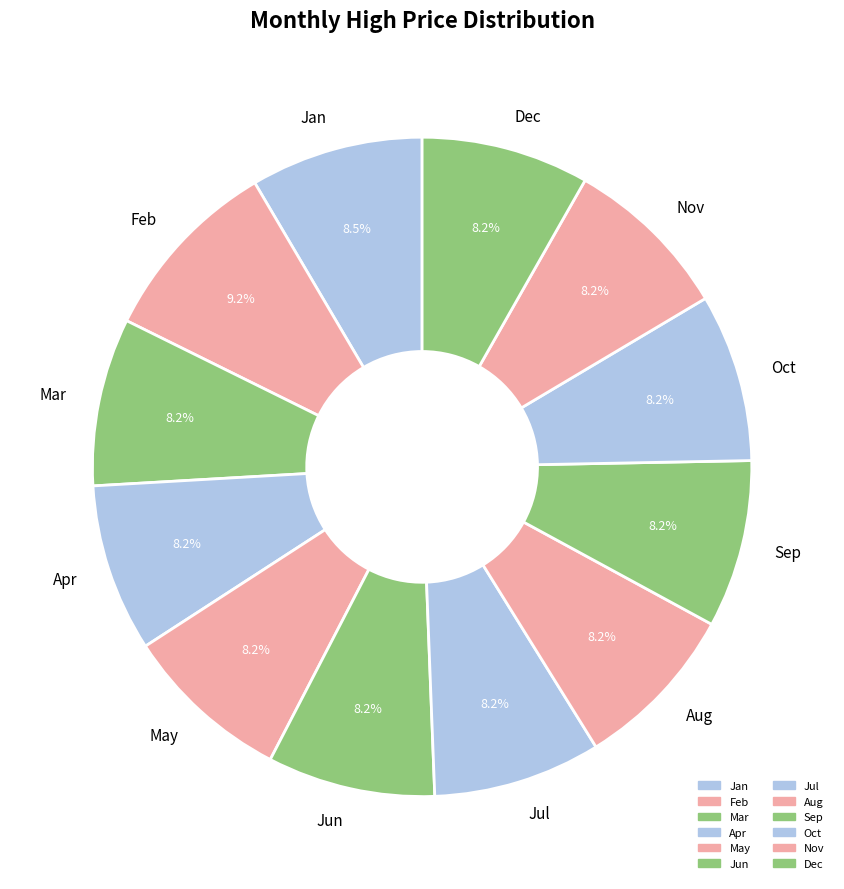

Count the number of slices in the pie.

12